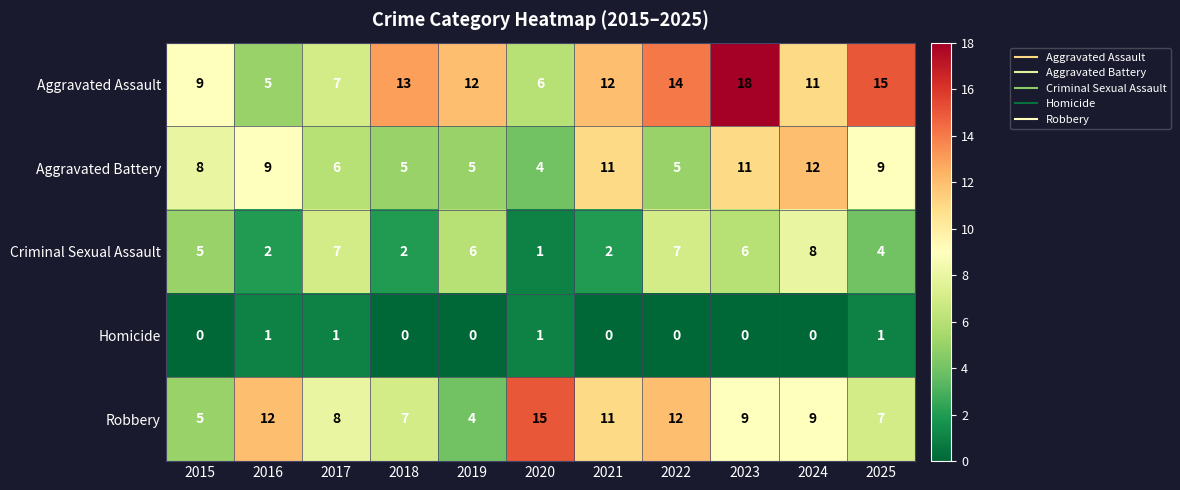

What is the approximate value of Robbery at 2021, to the nearest 5?

10